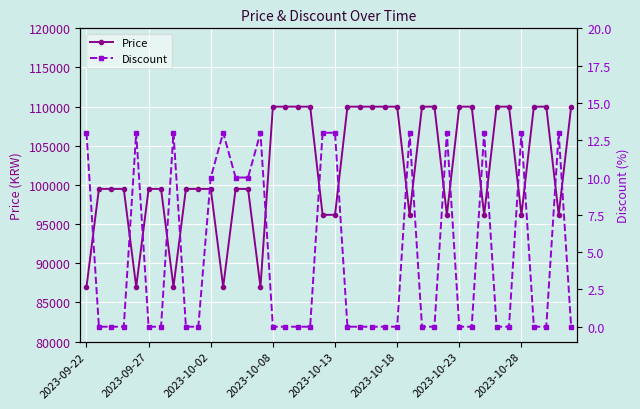

What is the total value across all series at 2023-09-27?

99500